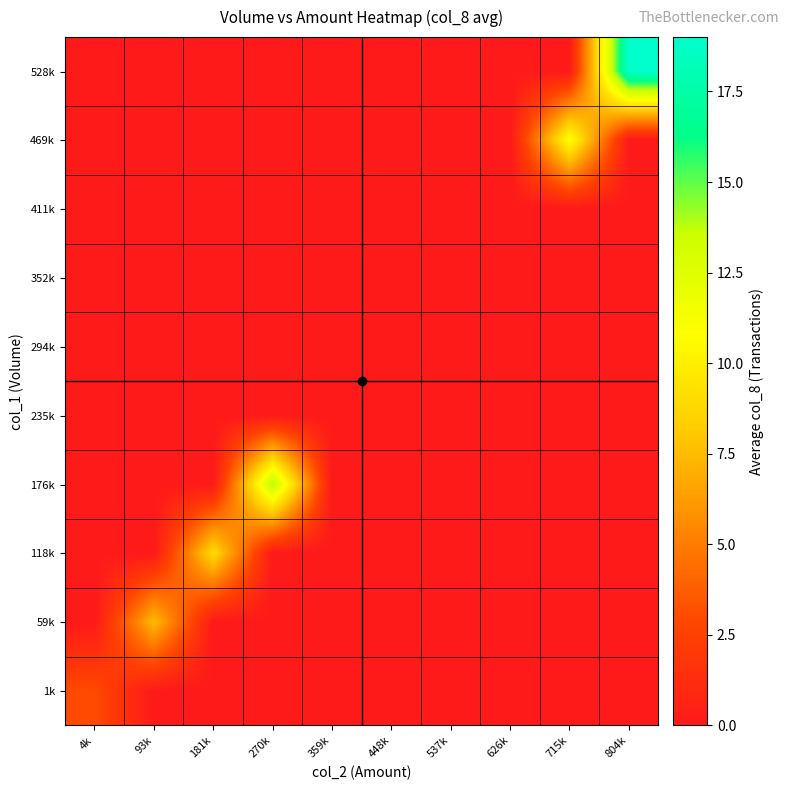

At which category is the sum across all series the highest?

804k